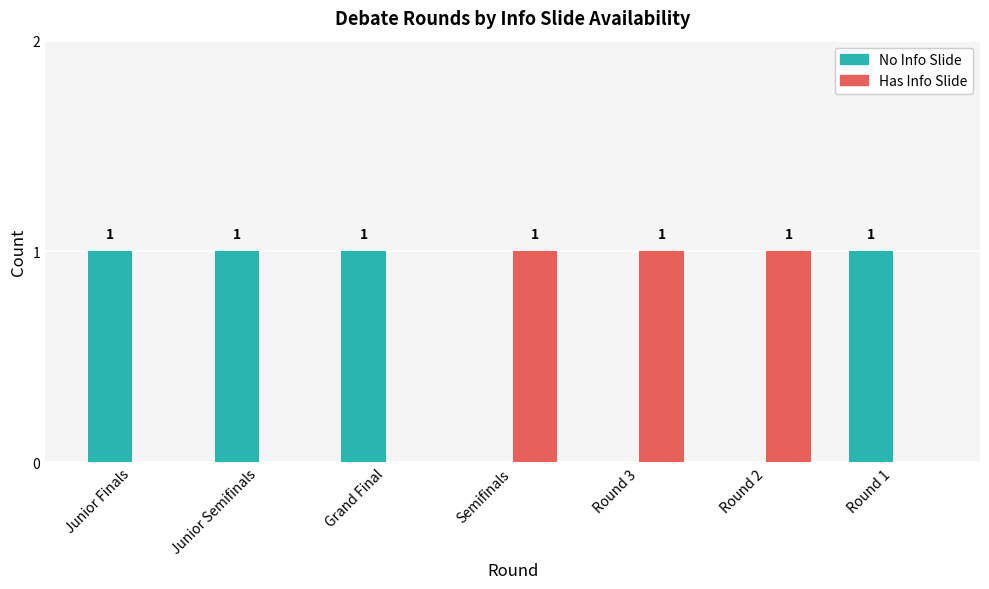

True or false: No Info Slide has a value of 1 at Round 1.

True